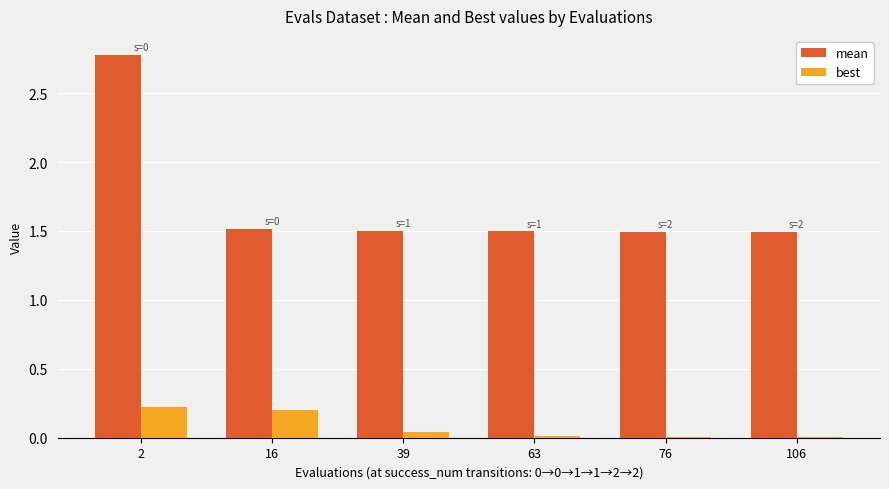

What is the average value of the mean series?

1.7